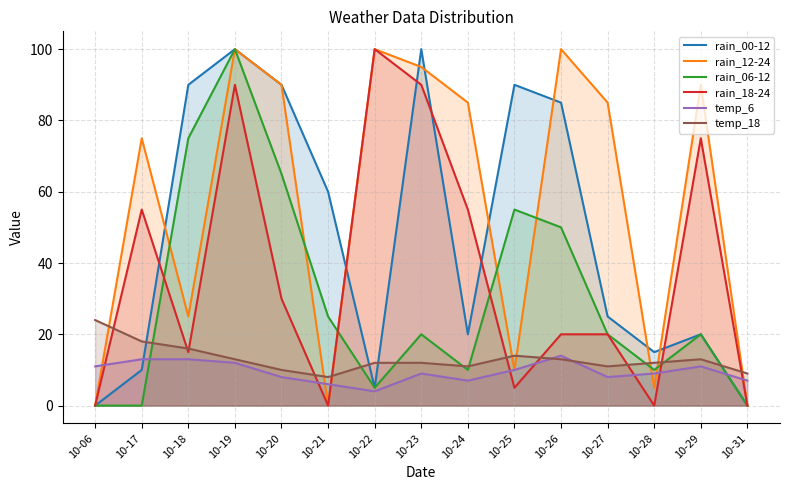

Which series has the largest total across all categories?

rain_12-24